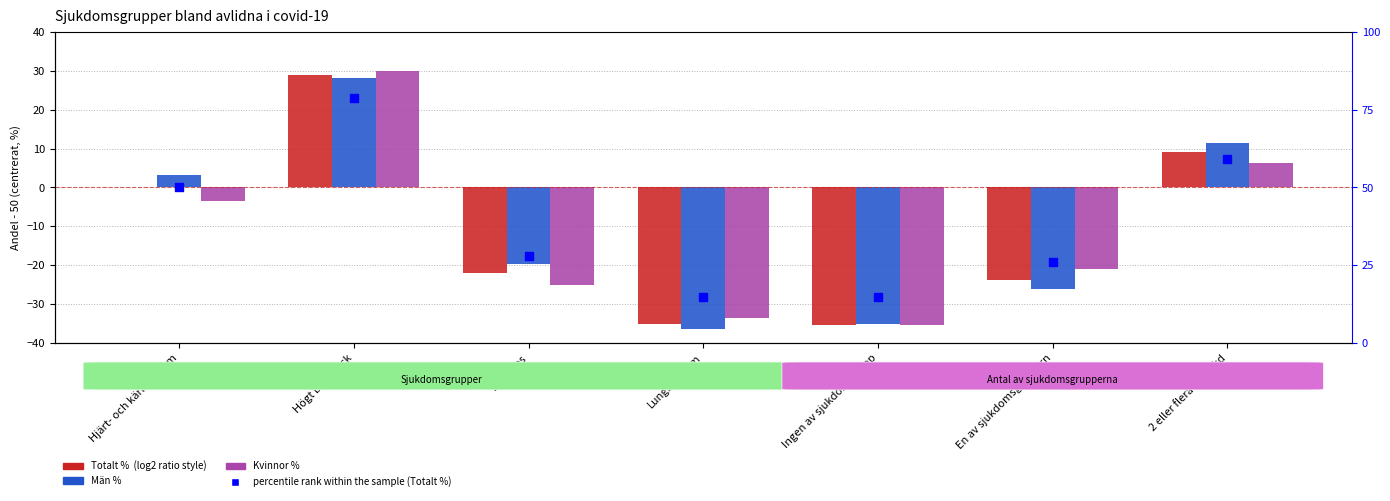

What are all the series names shown in the legend?

Totalt %, Män %, Kvinnor %